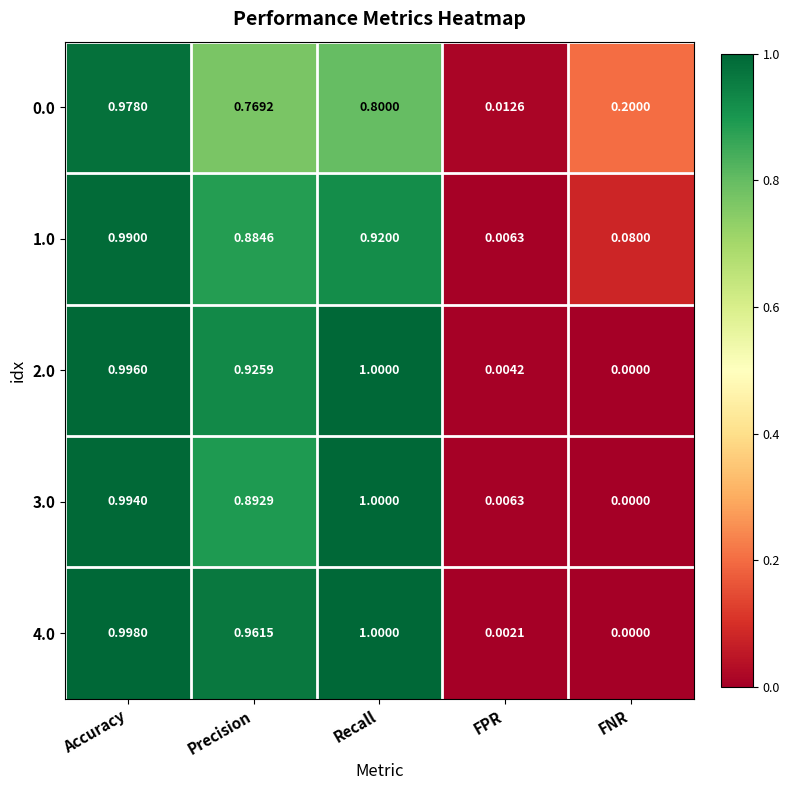

Is the value of 0.0 at Precision greater than the value of 2.0 at Precision?

No